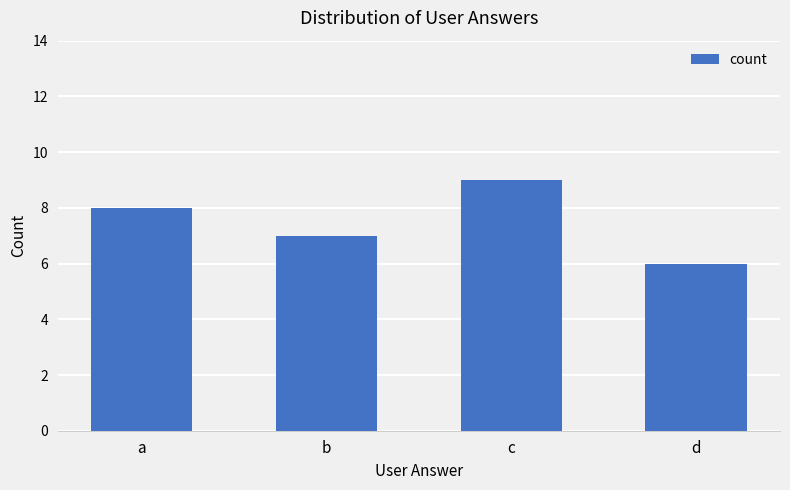

Approximately how many times larger is the value at b compared to d?

1.2